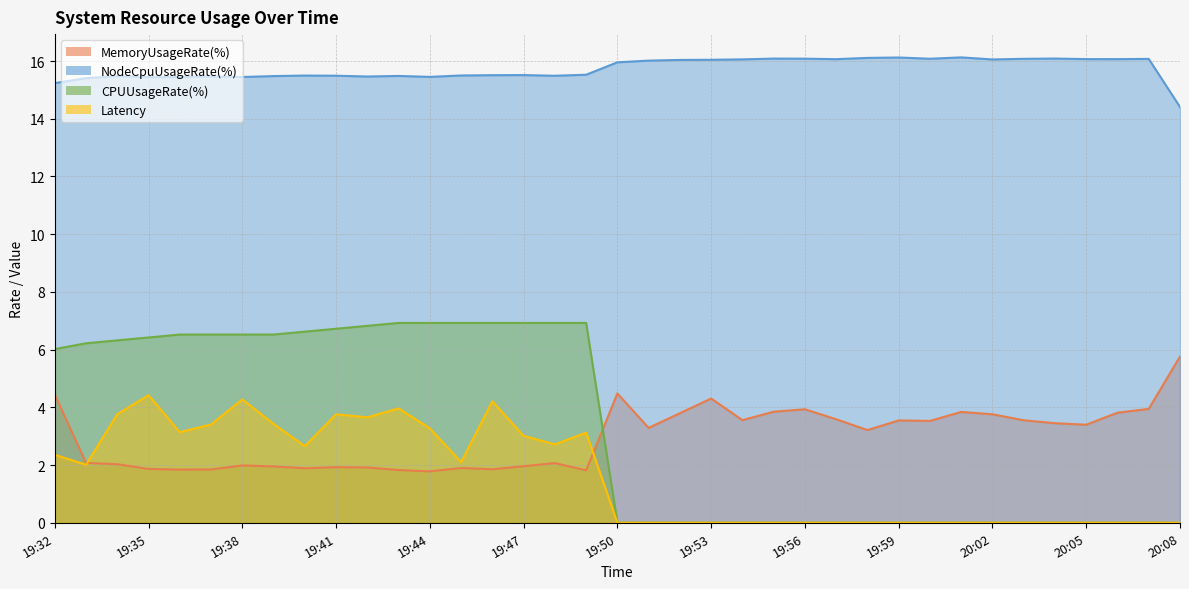

Reading left to right, what are all the values shown in this chart?

MemoryUsageRate(%): 4.4	2.1	2.0	1.9	1.8	1.8	2.0	2.0	1.9	1.9	1.9	1.8	1.8	1.9	1.9	2.0	2.1	1.8	4.5	3.3	3.8	4.3	3.6	3.8	3.9	3.6	3.2	3.5	3.5	3.8	3.8	3.6	3.4	3.4	3.8	3.9	5.8
NodeCpuUsageRate(%): 15.2	15.4	15.5	15.4	15.4	15.5	15.4	15.5	15.5	15.5	15.5	15.5	15.4	15.5	15.5	15.5	15.5	15.5	16.0	16.0	16.0	16.0	16.1	16.1	16.1	16.1	16.1	16.1	16.1	16.1	16.1	16.1	16.1	16.1	16.1	16.1	14.4
CPUUsageRate(%): 6.0	6.2	6.3	6.4	6.5	6.5	6.5	6.5	6.6	6.7	6.8	6.9	6.9	6.9	6.9	6.9	6.9	6.9	0.0	0.0	0.0	0.0	0.0	0.0	0.0	0.0	0.0	0.0	0.0	0.0	0.0	0.0	0.0	0.0	0.0	0.0	0.0
Latency: 2.4	2.0	3.8	4.4	3.1	3.4	4.3	3.4	2.7	3.8	3.7	4.0	3.3	2.1	4.2	3.0	2.7	3.1	0.0	0.0	0.0	0.0	0.0	0.0	0.0	0.0	0.0	0.0	0.0	0.0	0.0	0.0	0.0	0.0	0.0	0.0	0.0